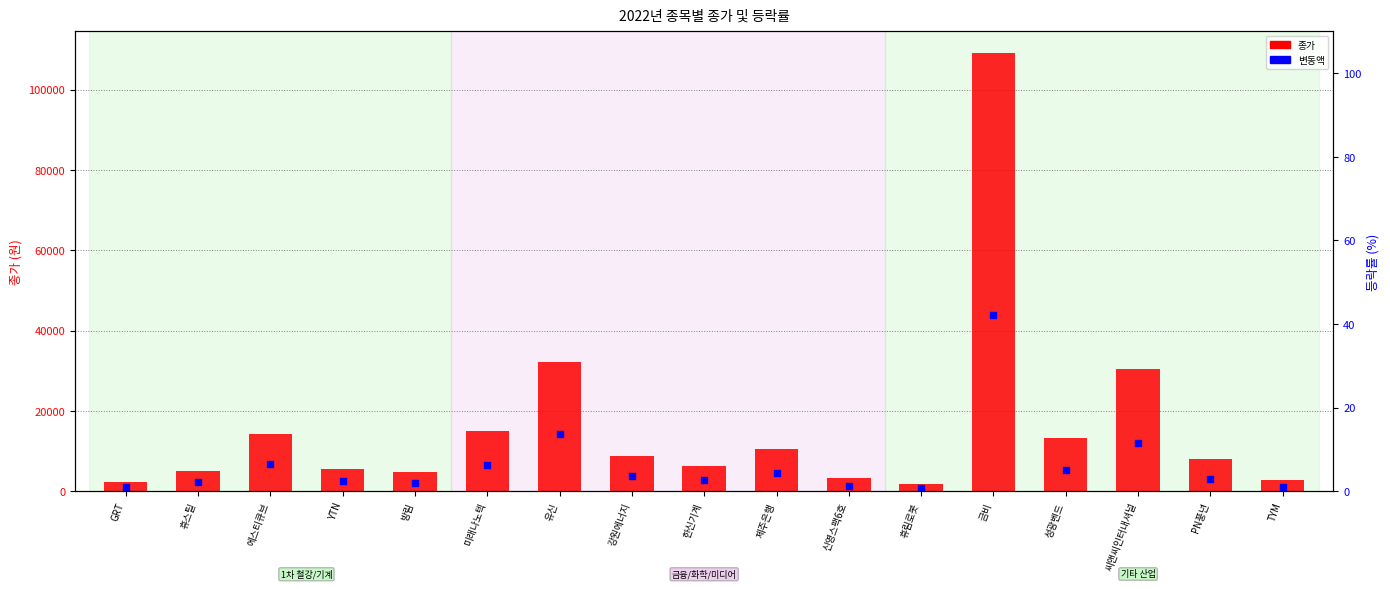

Which series has the widest spread of Y values?

종가